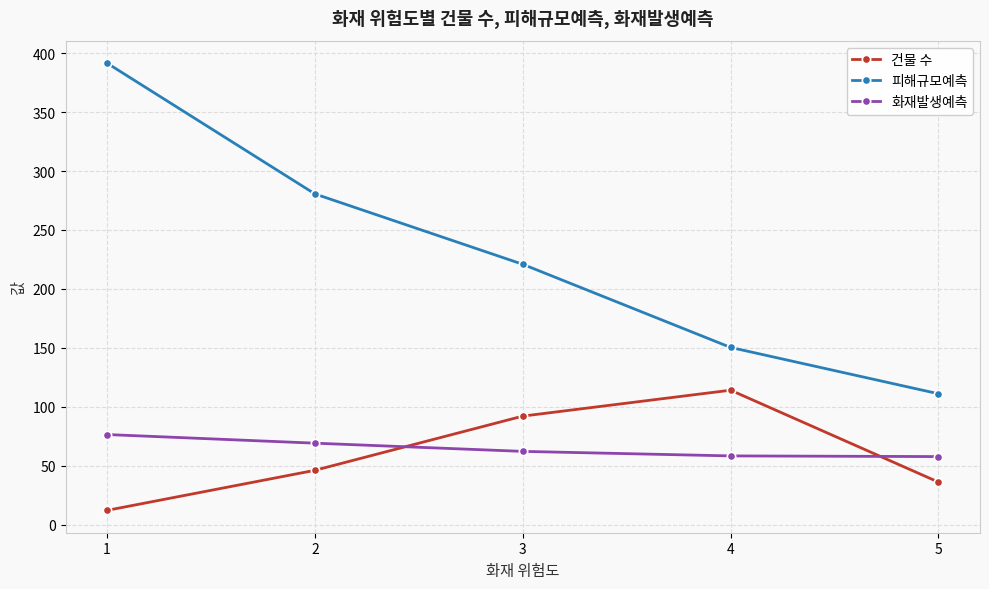

Is this an area chart (filled region under the line)?

No